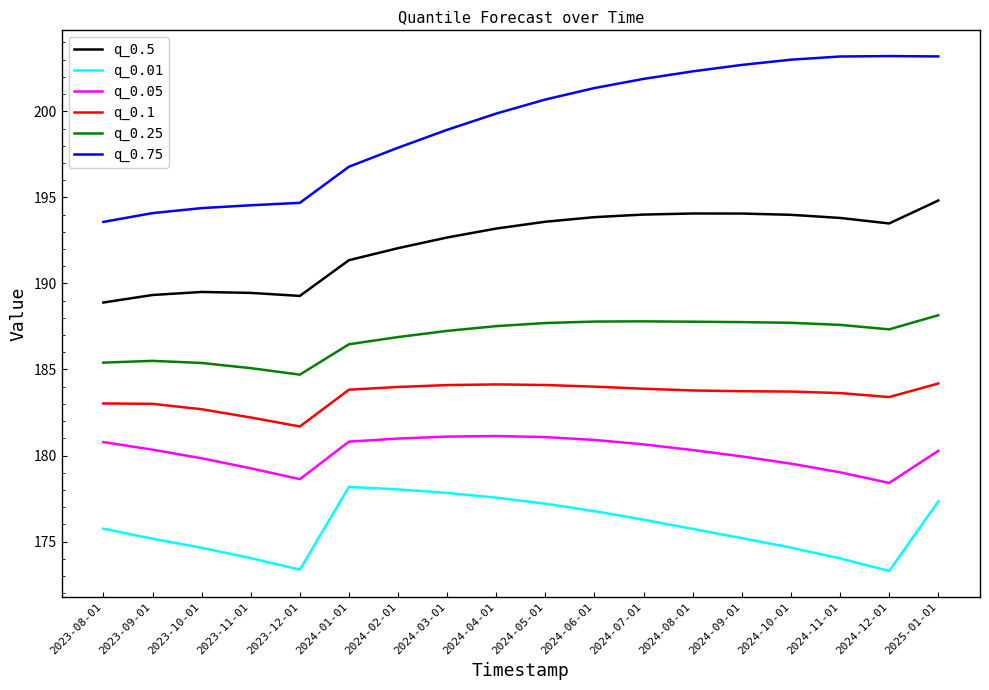

True or false: q_0.01 and q_0.1 cross at least once.

False